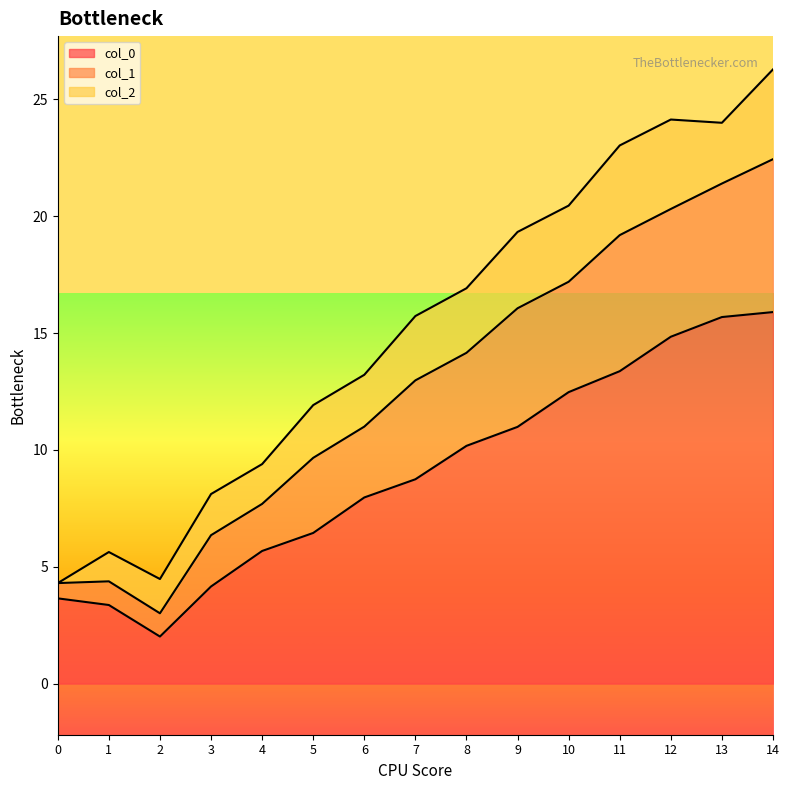

What is the highest value of the col_0 series?

15.9